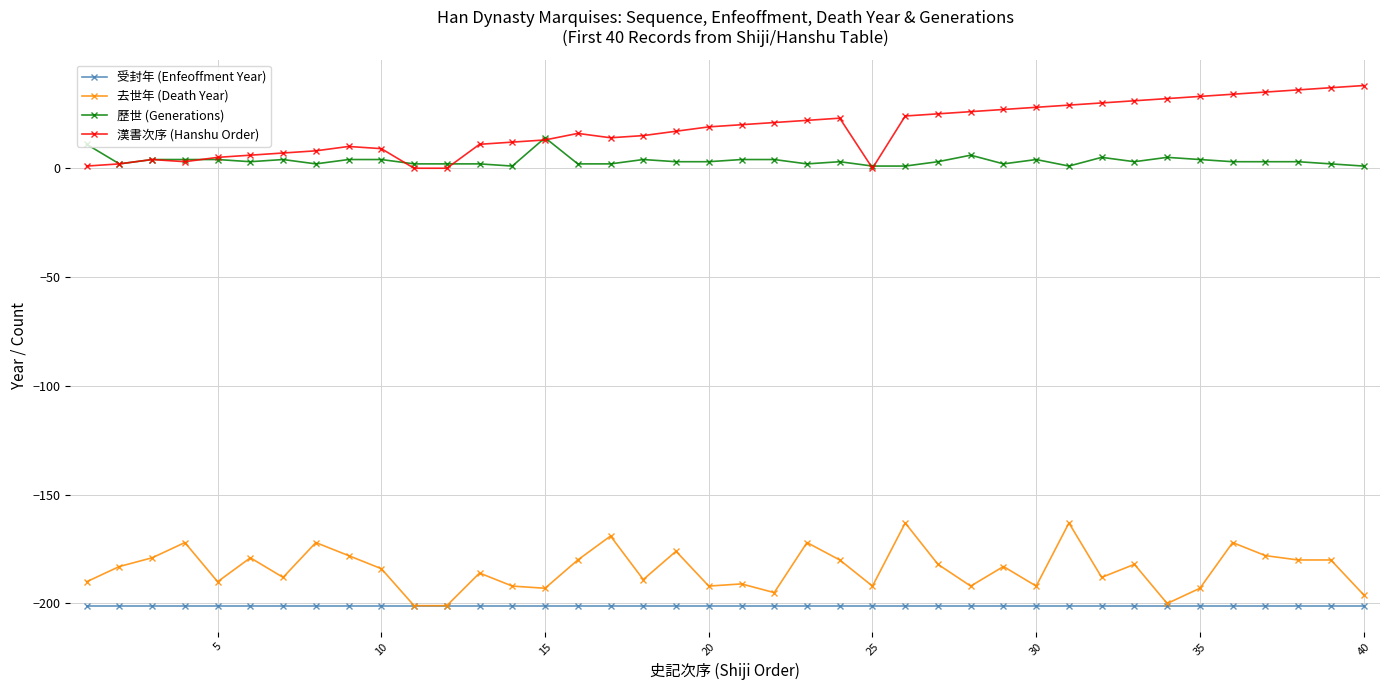

List the series in order of their peak value, highest first.

漢書次序 (Hanshu Order), 歷世 (Generations), 去世年 (Death Year), 受封年 (Enfeoffment Year)